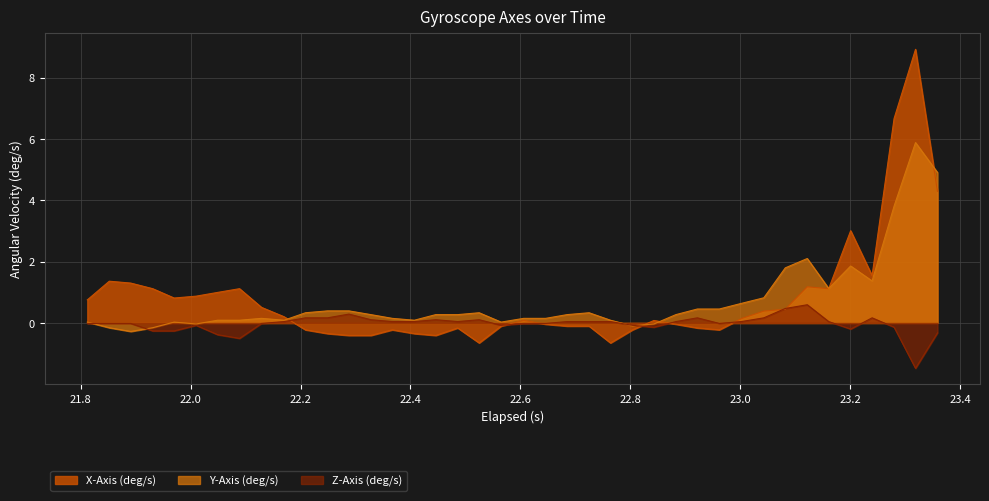

What is the maximum value for Z-Axis (deg/s)?

0.6